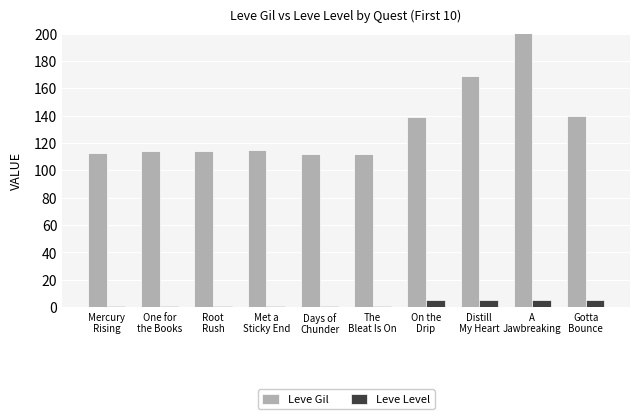

How many groups of bars are there?

10